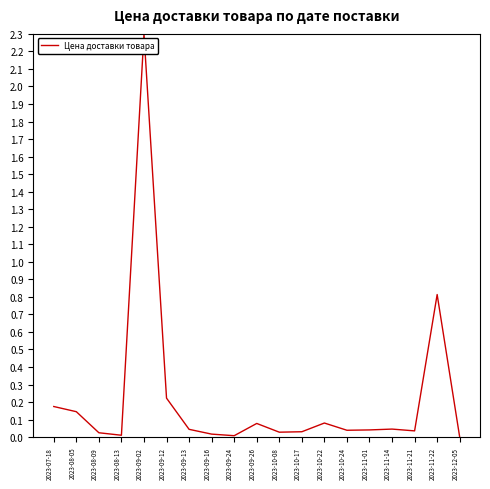

What is the sum of all values?

4.1